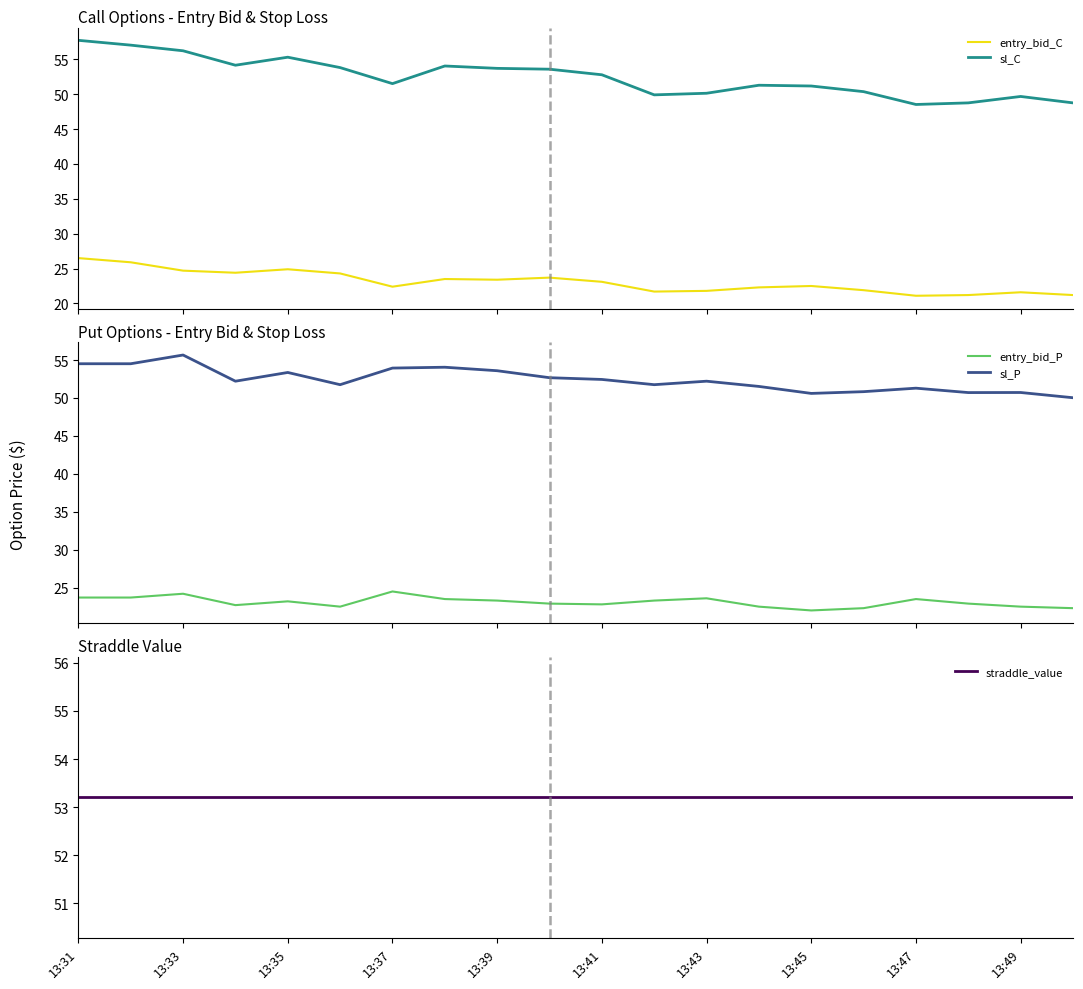

Which series has the largest range (max minus min)?

sl_C